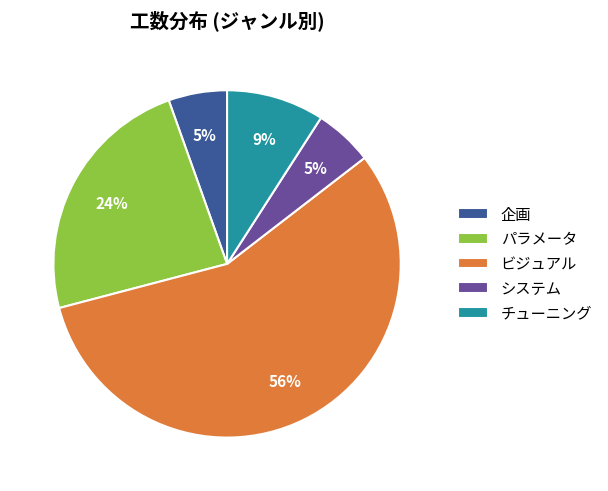

How many segments does this pie chart have?

5